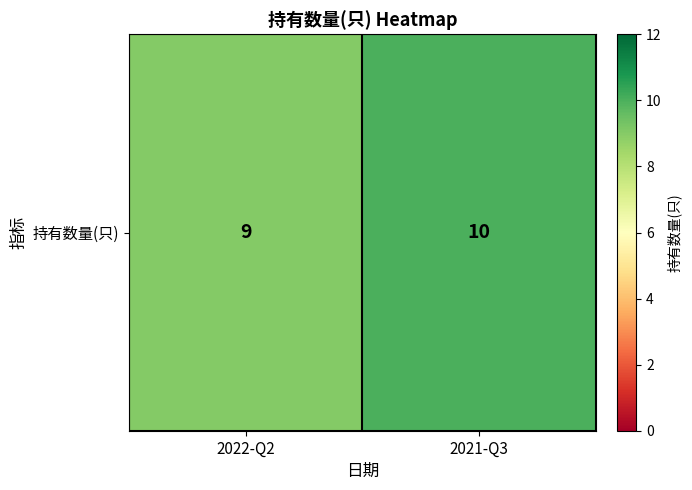

Count the number of categories in the chart.

2